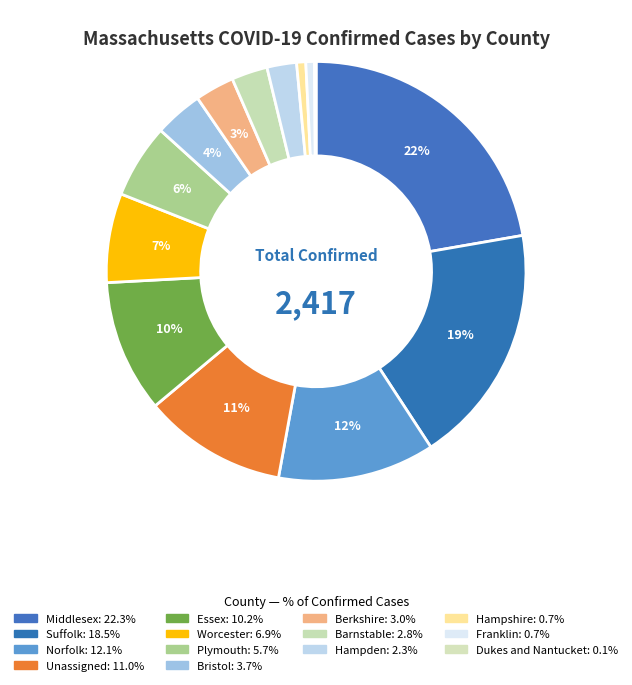

True or false: Unassigned accounts for 11% of the total.

True